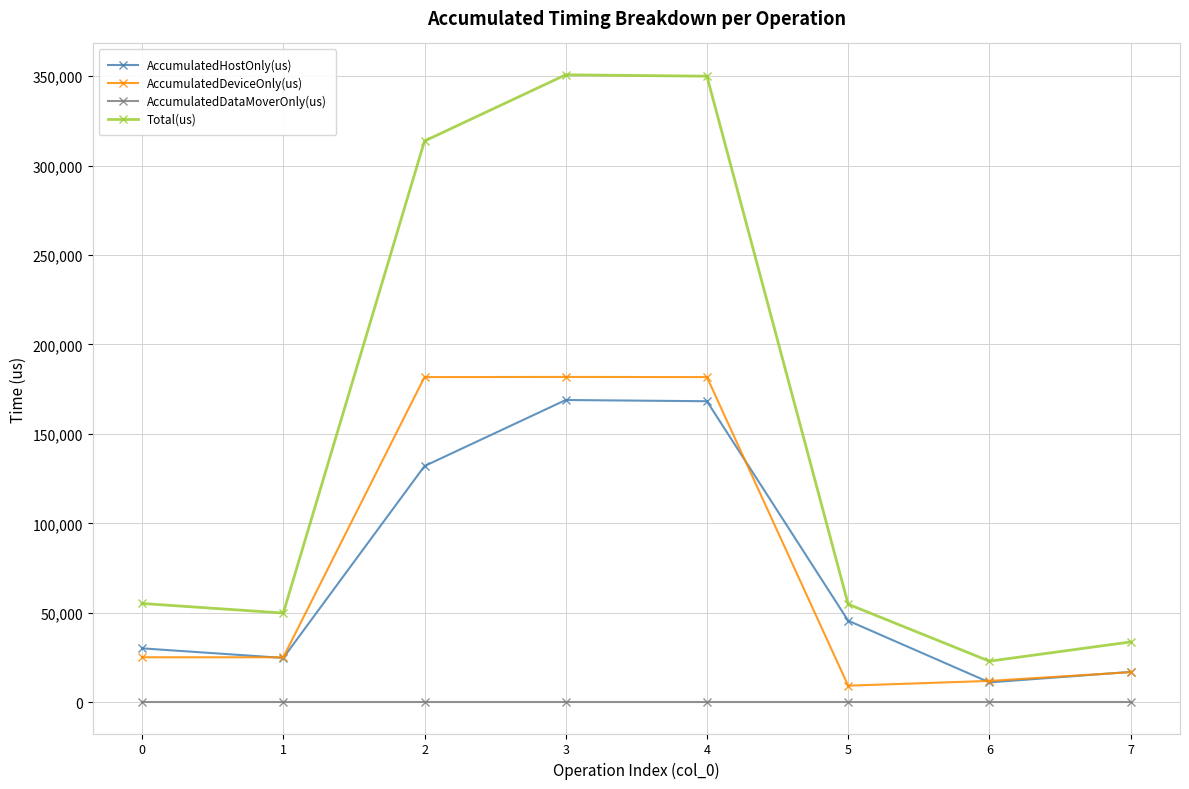

Which series has the largest range (max minus min)?

Total(us)